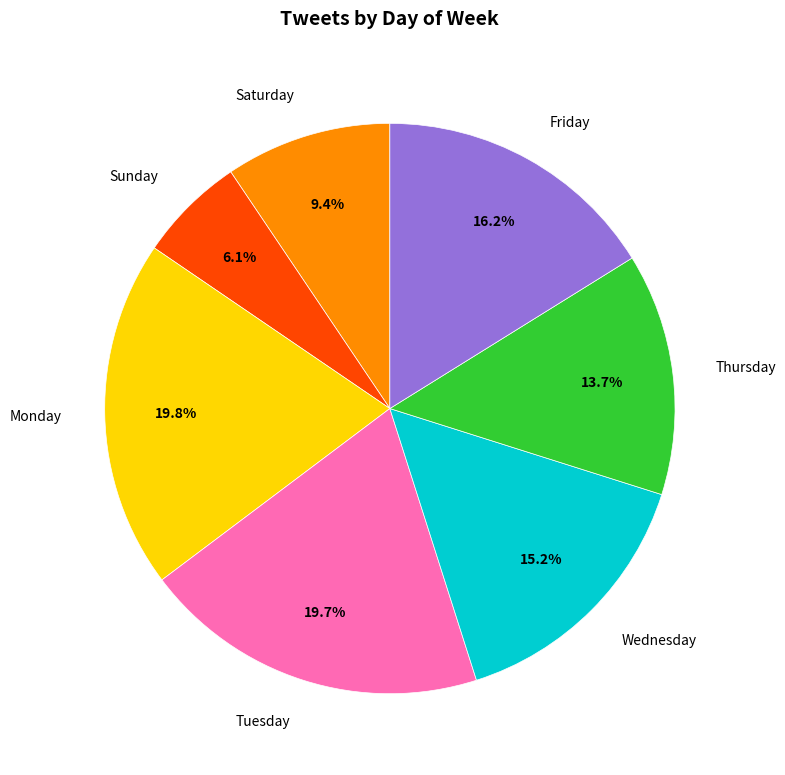

Does any single category account for the majority?

No